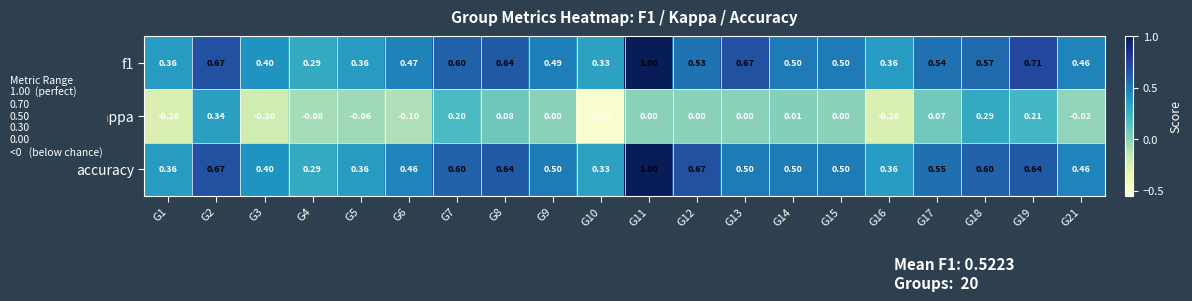

Is the value of kappa at G13 greater than the value of f1 at G7?

No